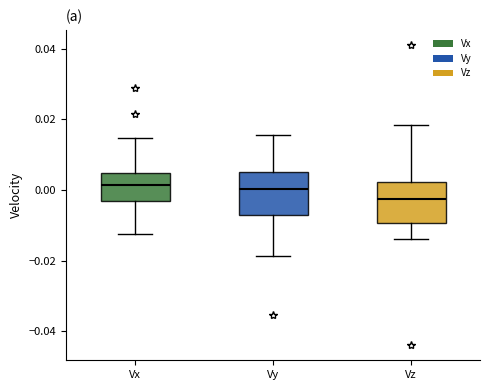

Reading left to right, transcribe this box plot: for each box, give where its median line is, the range the box spans, and where its two whiskers end, as read against the y-axis. The values are not printed on the chart, so give them approximately, as read against the axis.

Vx: median 0.002, box -0.004 to 0.004, whiskers -0.012 to 0.014
Vy: median 0.000, box -0.008 to 0.006, whiskers -0.018 to 0.016
Vz: median -0.002, box -0.010 to 0.002, whiskers -0.014 to 0.018